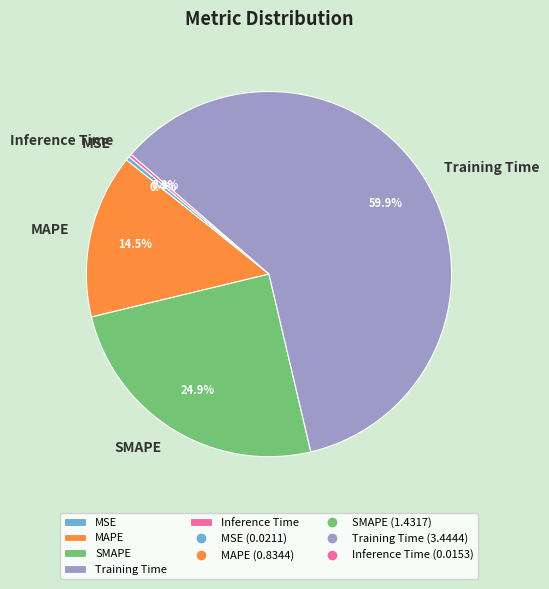

What is the majority slice?

Training Time